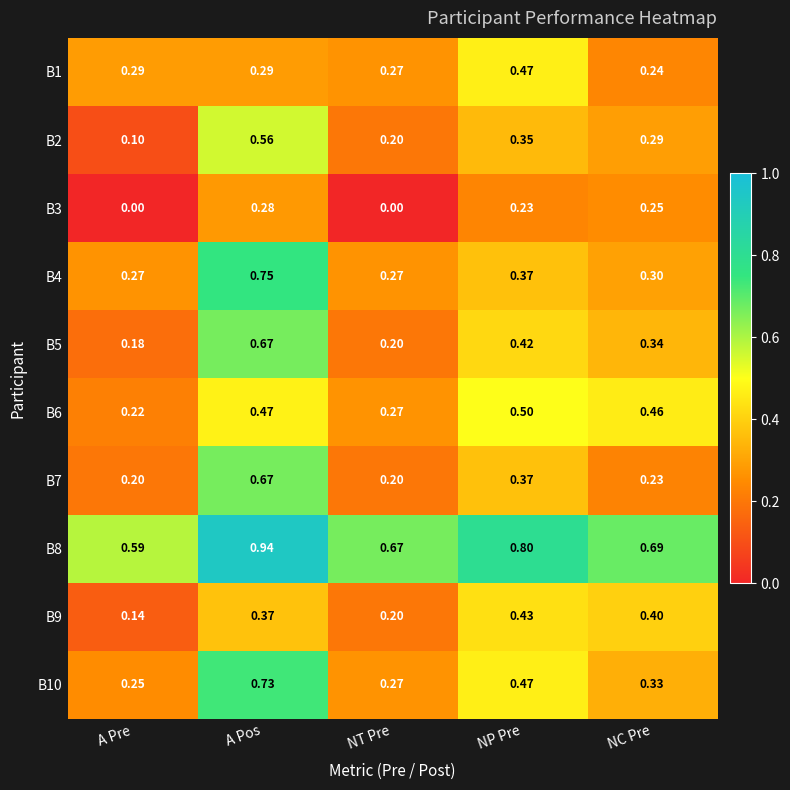

List the labels in order of B2 value, largest first.

A Pos, NP Pre, NC Pre, NT Pre, A Pre